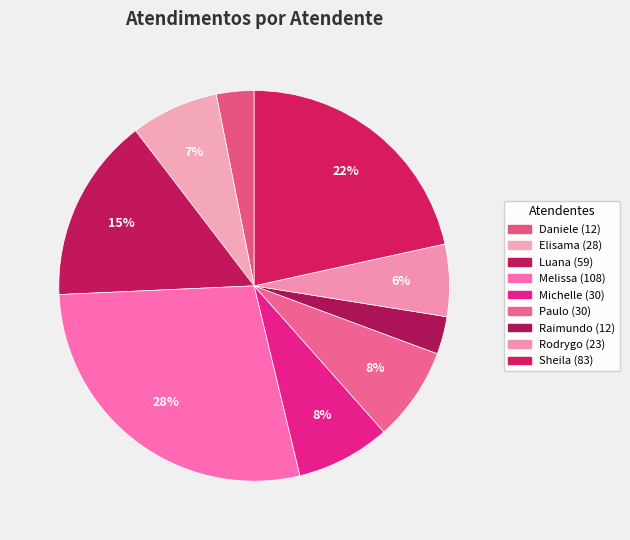

How many slices are in this pie chart?

9